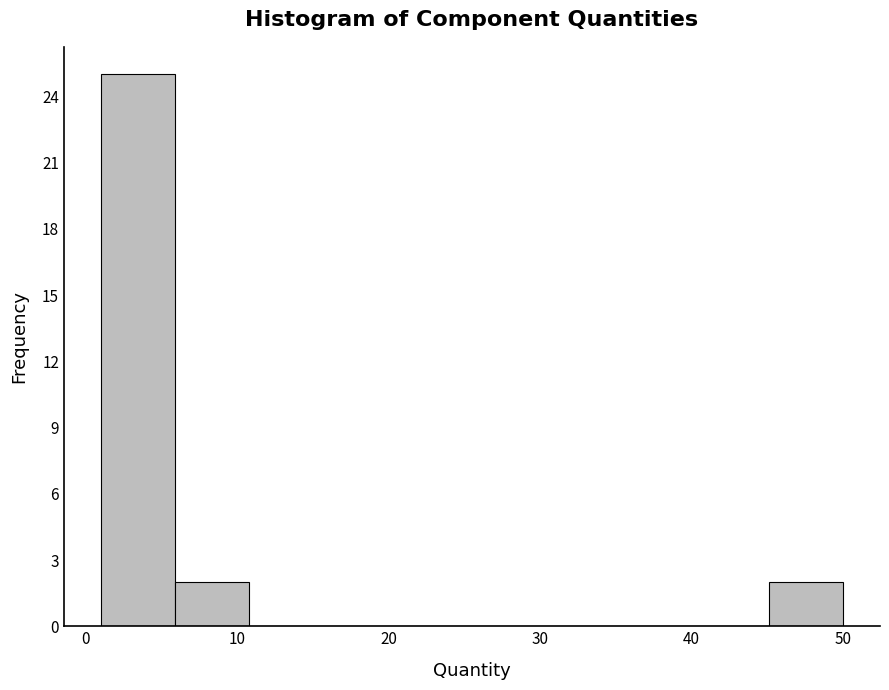

Reading left to right, list every bar in this chart as the range it spans on the x-axis followed by its height. Neither the bar edges nor the heights are printed on the chart, so give them approximately, as read against the axes.

1.0 to 5.9: 25
5.9 to 10.8: 2
10.8 to 15.7: 0
15.7 to 20.6: 0
20.6 to 25.5: 0
25.5 to 30.4: 0
30.4 to 35.3: 0
35.3 to 40.2: 0
40.2 to 45.1: 0
45.1 to 50.0: 2